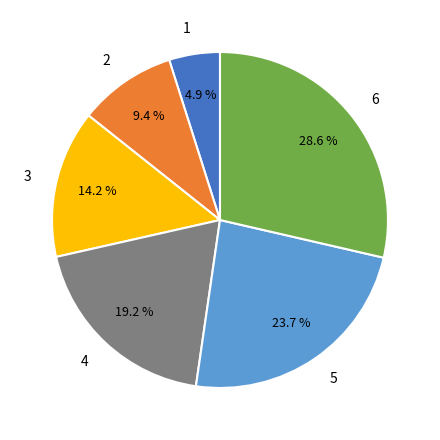

Is there a majority slice in this chart?

No